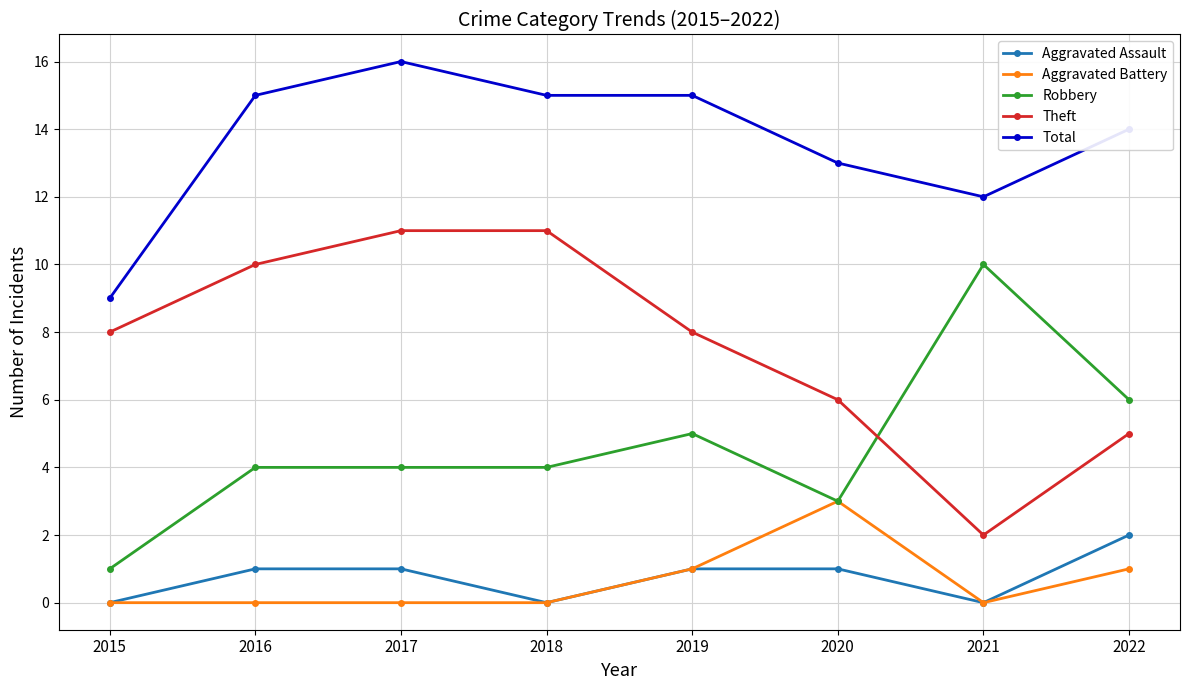

What is the difference between the highest and lowest values at 2018?

15